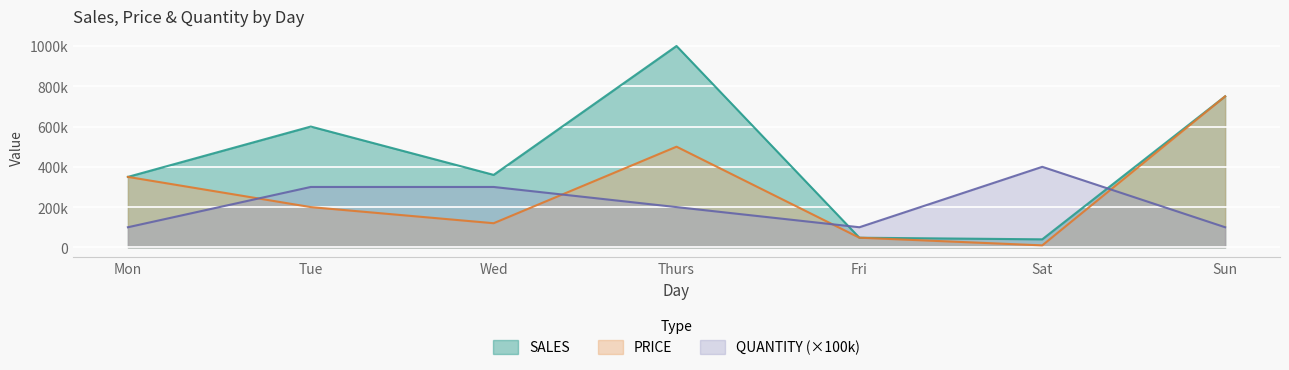

What is the highest value of the QUANTITY series?

400000